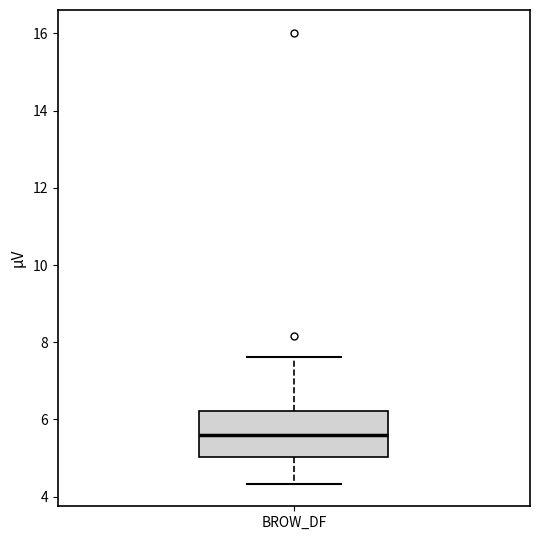

Where is the upper edge of the box for BROW_DF on the y-axis? The values are not printed on the chart, so give them approximately, as read against the axis.

6.2